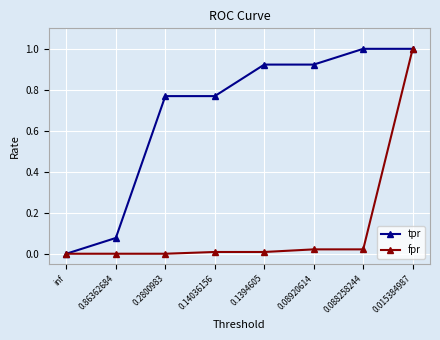

What is the label of the 7th point from the right?

0.86362684